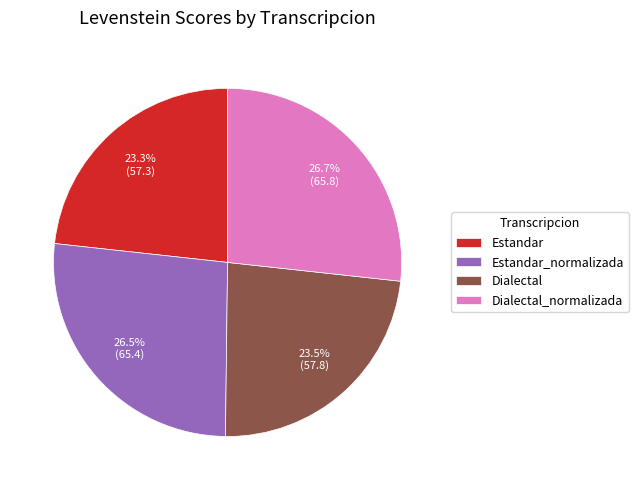

How many segments does this pie chart have?

4